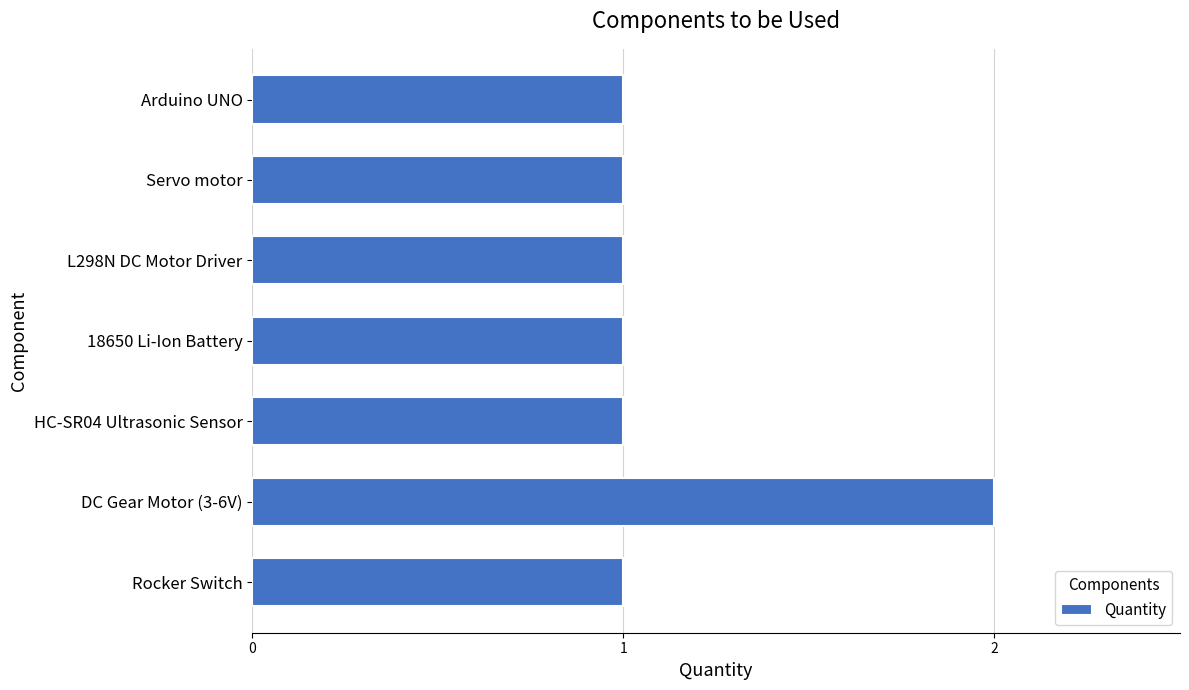

How many bars are there in total?

7